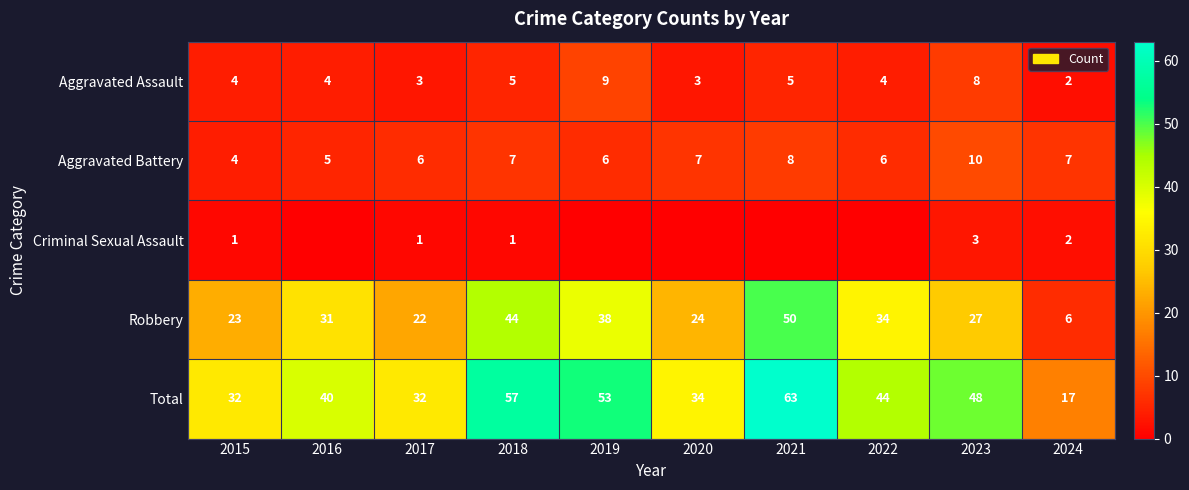

Is the value of Criminal Sexual Assault at 2015 greater than the value of Aggravated Assault at 2019?

No